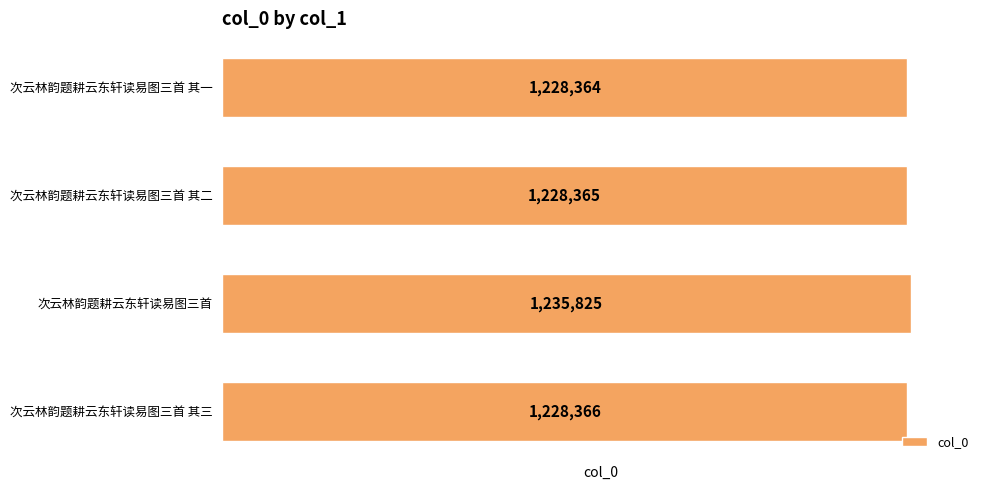

The value at 次云林韵题耕云东轩读易图三首 其三 is 1228366. True or false?

True